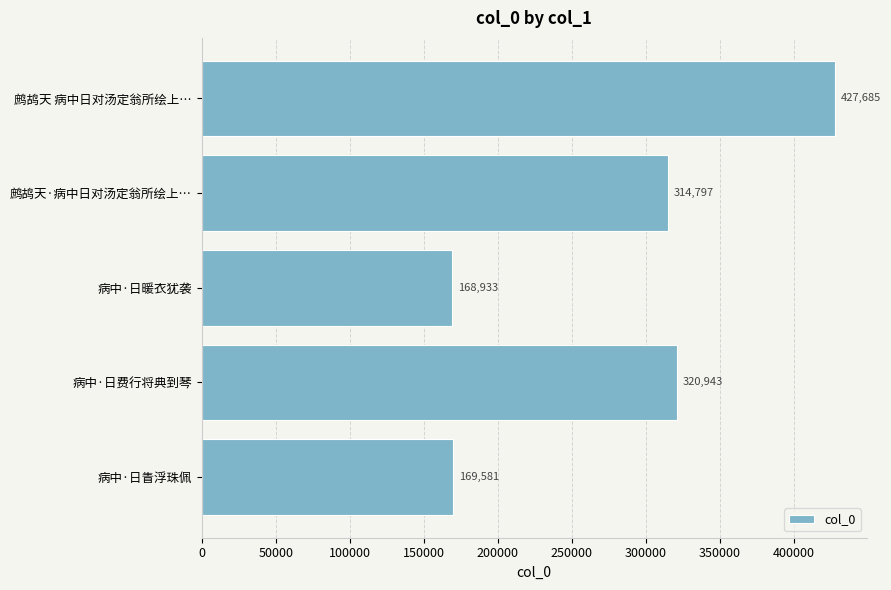

Between 鹧鸪天·病中日对汤定翁所绘上… and 病中·日暖衣犹袭, which is larger?

鹧鸪天·病中日对汤定翁所绘上…